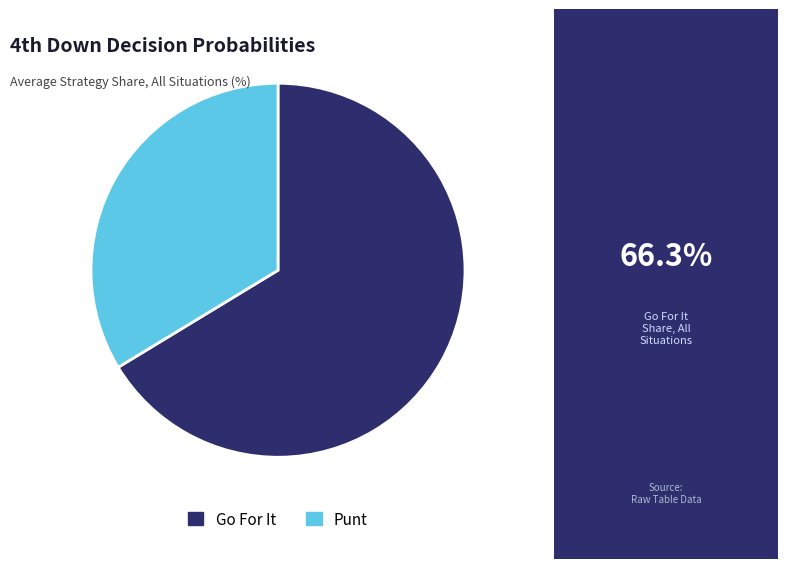

Approximately how many times larger is the value at Punt compared to Go For It?

0.5